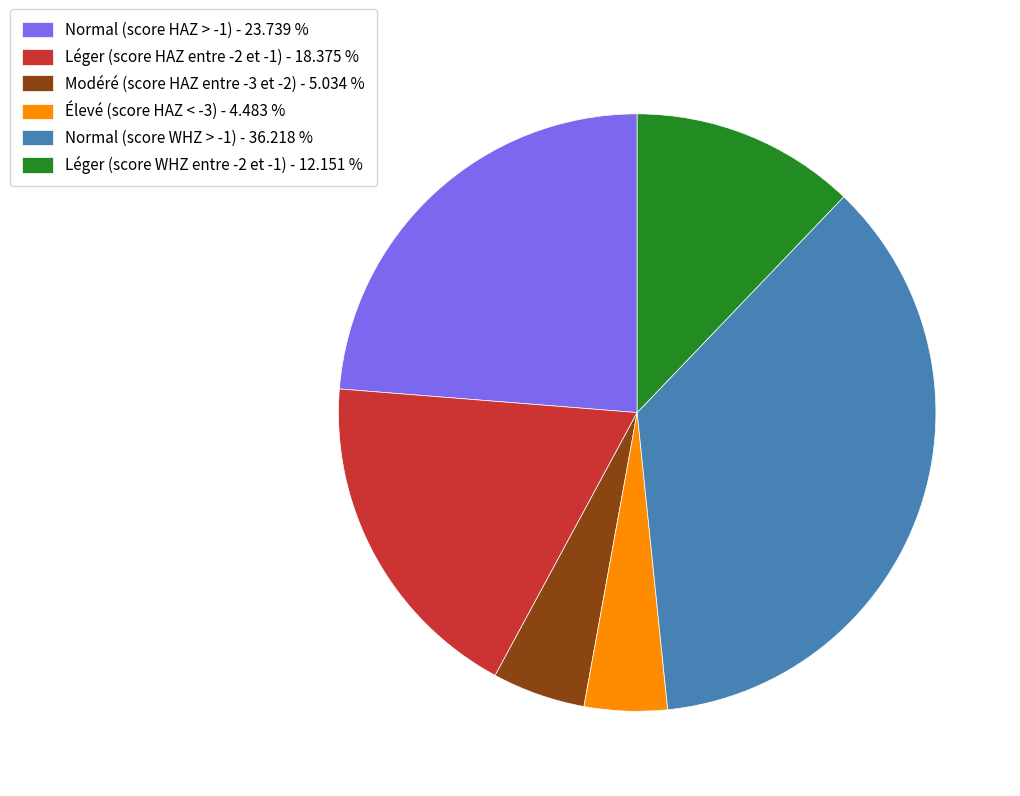

Combined, do Léger (score WHZ entre -2 et -1) - 12.151 % and Modéré (score HAZ entre -3 et -2) - 5.034 % account for over 50%?

No